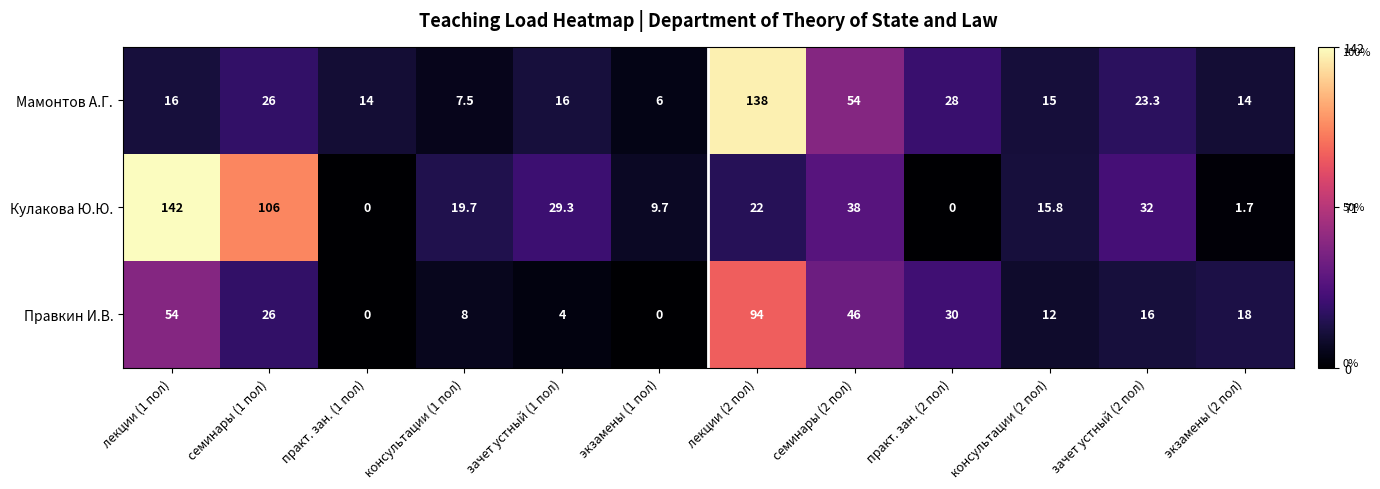

The Правкин И.В. series shows 30.0 at практ. зан. (2 пол). True or false?

True